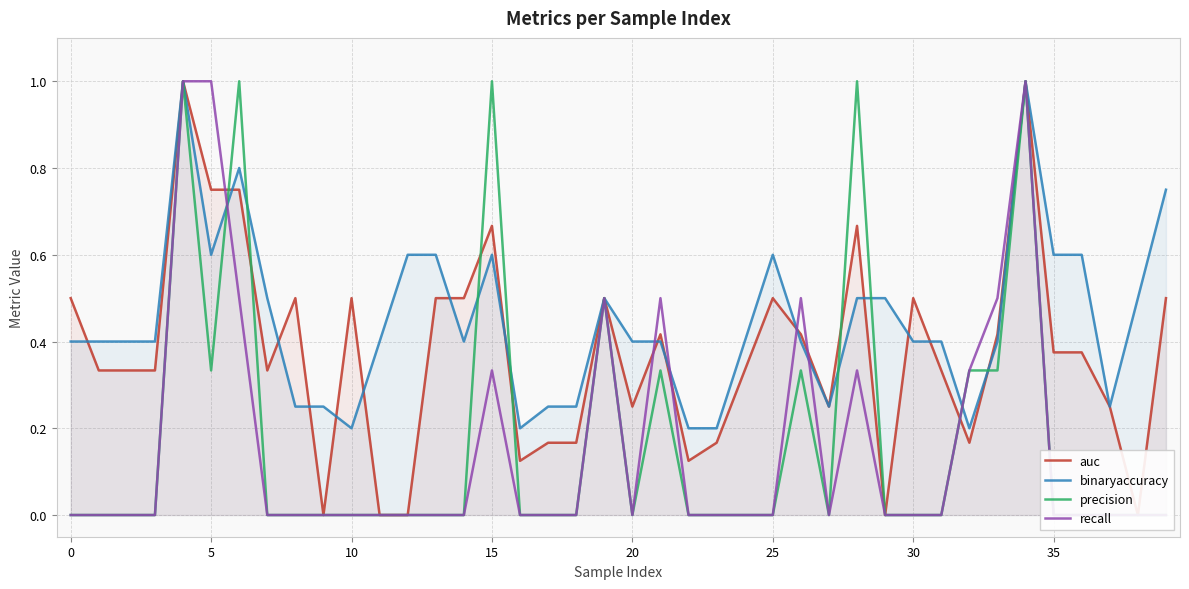

At 23, list the series in order from smallest to largest.

precision, recall, auc, binaryaccuracy